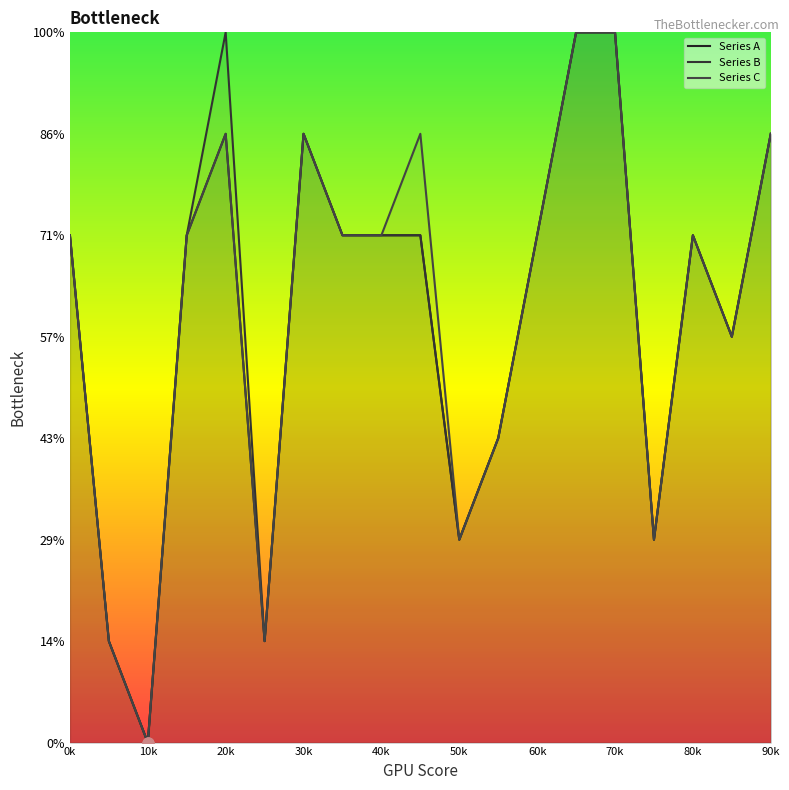

At how many categories does at least one series exceed 0?

18